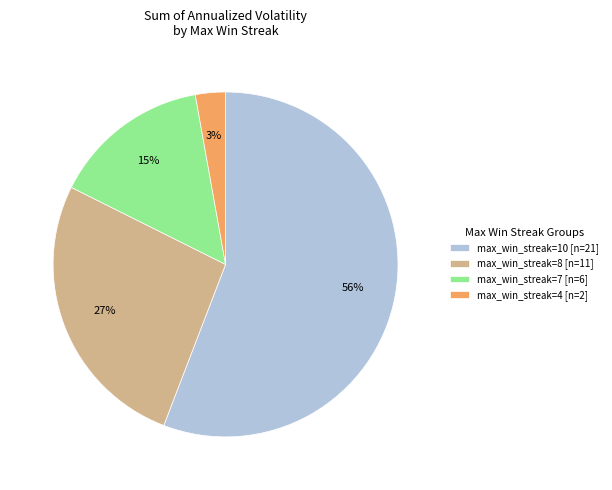

Do max_win_streak=7 [n=6] and max_win_streak=8 [n=11] together represent more than half of the pie?

No